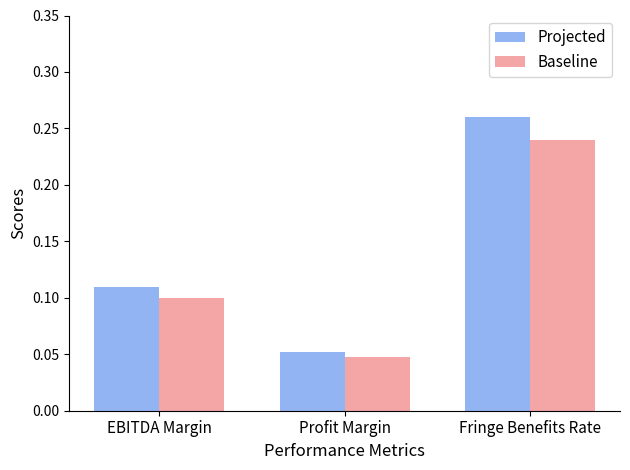

Which series changed the most between Profit Margin and Fringe Benefits Rate?

Projected